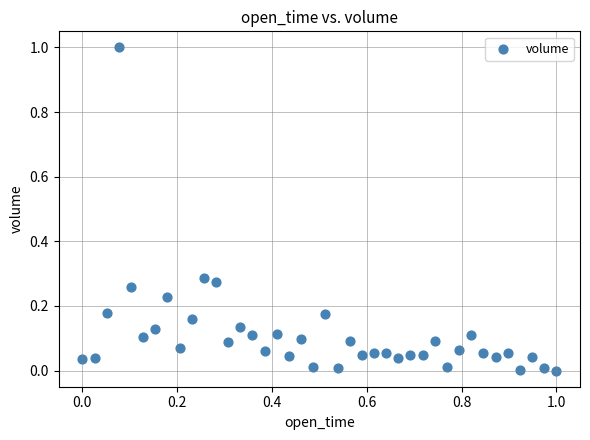

What is the range of X values (max minus min)?

1.0